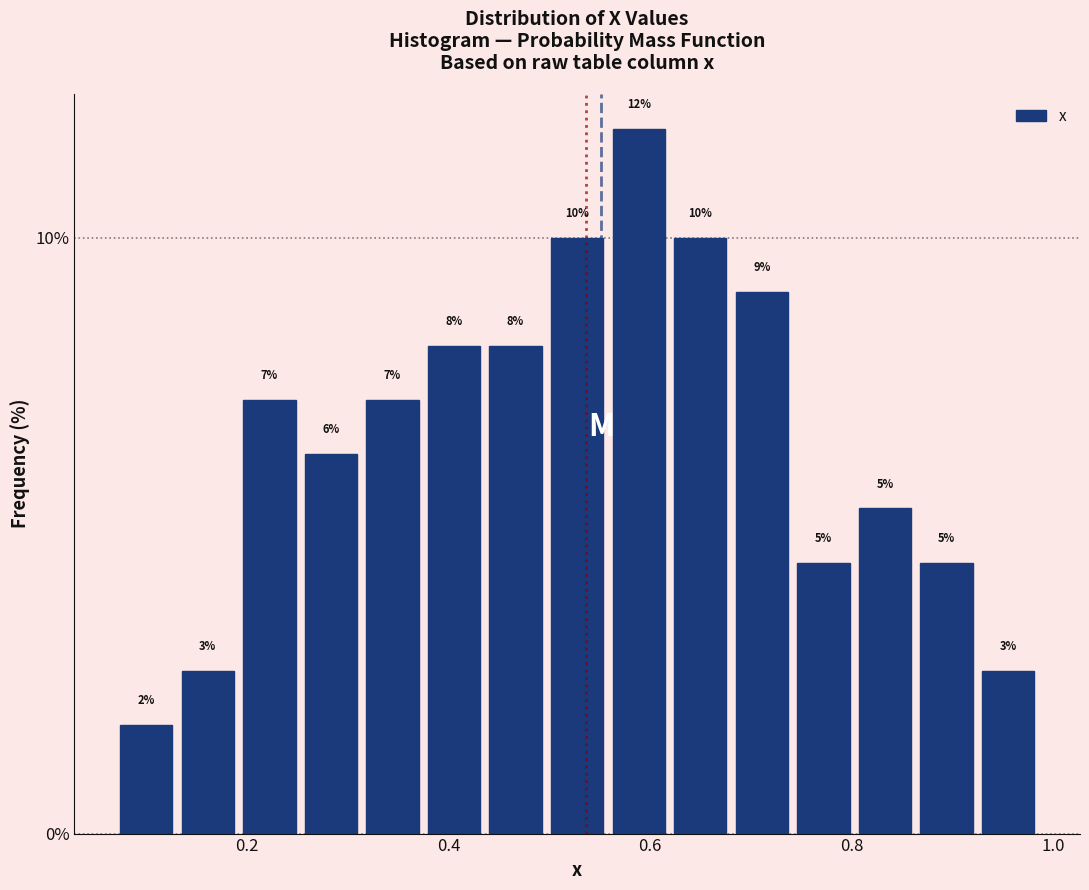

Read against the x-axis, roughly where is the centre of the tallest bar?

0.58